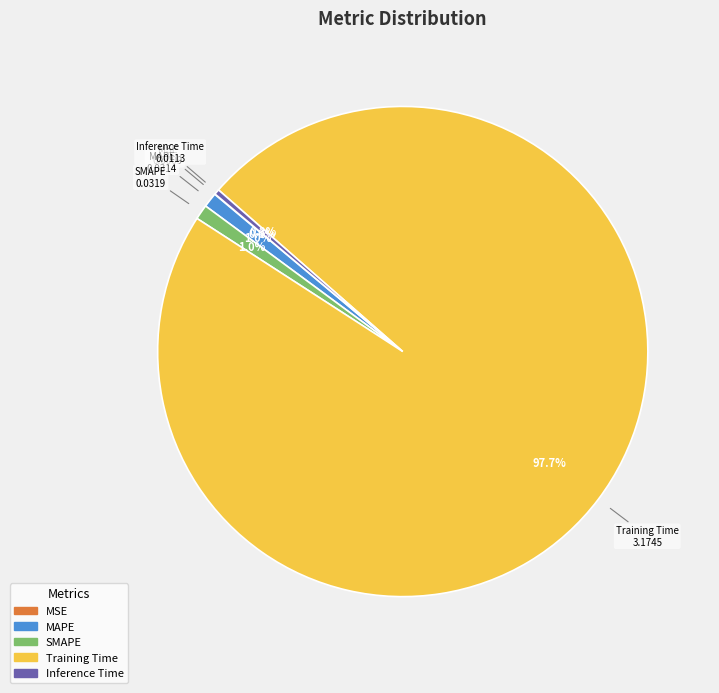

Does any single category account for the majority?

Yes